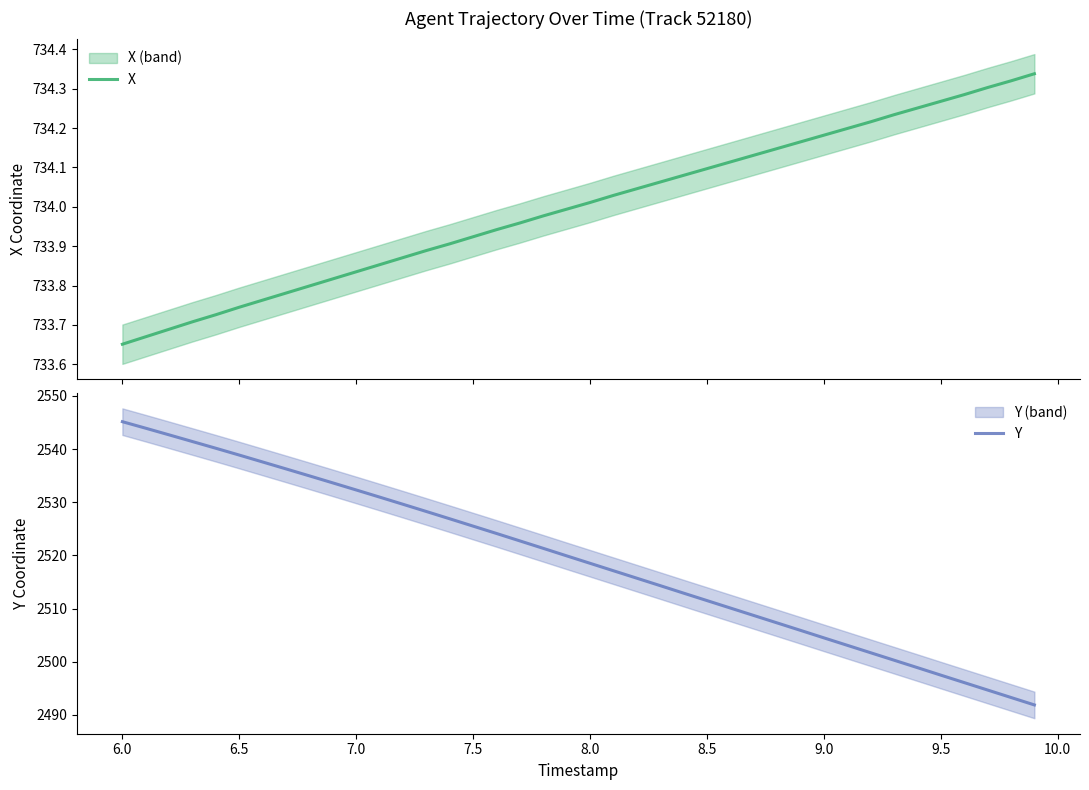

Is it true that Y equals 2518.5 at 8.0?

True